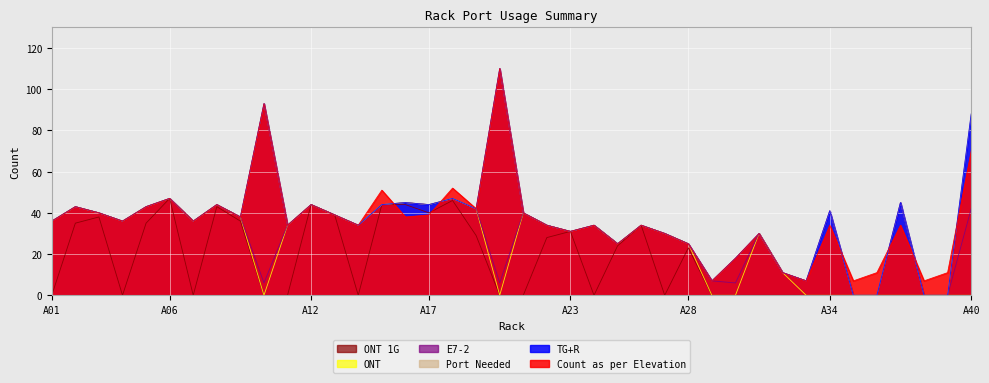

Reading right to left, transcribe all the data shown in this chart.

Count as per Elevation: A40=70	A39=11	A38=7	A37=34	A36=11	A35=7	A34=34	A33=7	A32=11	A31=30	A30=18	A29=7	A28=25	A27=30	A26=34	A25=25	A24=34	A23=31	A22=34	A21=40	A20=110	A19=42	A18=52	A17=39	A16=38	A15=51	A14=34	A13=39	A12=44	A11=34	A10=93	A09=38	A08=44	A07=36	A06=47	A05=43	A04=36	A03=40	A02=43	A01=36
TG+R: A40=88	A39=0	A38=0	A37=45	A36=0	A35=0	A34=41	A33=7	A32=11	A31=30	A30=18	A29=7	A28=25	A27=30	A26=34	A25=25	A24=34	A23=31	A22=34	A21=40	A20=110	A19=42	A18=47	A17=44	A16=45	A15=44	A14=34	A13=39	A12=44	A11=34	A10=93	A09=38	A08=44	A07=36	A06=47	A05=43	A04=36	A03=40	A02=43	A01=36
Port Needed: A40=88	A39=0	A38=0	A37=45	A36=0	A35=0	A34=41	A33=7	A32=11	A31=30	A30=18	A29=7	A28=25	A27=30	A26=34	A25=25	A24=34	A23=31	A22=34	A21=40	A20=110	A19=42	A18=47	A17=44	A16=45	A15=44	A14=34	A13=39	A12=44	A11=34	A10=93	A09=38	A08=44	A07=36	A06=47	A05=43	A04=36	A03=40	A02=43	A01=36
E7-2: A40=42	A39=0	A38=0	A37=45	A36=0	A35=0	A34=41	A33=7	A32=11	A31=30	A30=6	A29=7	A28=25	A27=30	A26=34	A25=25	A24=34	A23=31	A22=34	A21=40	A20=6	A19=42	A18=47	A17=44	A16=45	A15=44	A14=34	A13=39	A12=44	A11=34	A10=6	A09=38	A08=44	A07=36	A06=47	A05=43	A04=36	A03=40	A02=43	A01=36
ONT: A40=0	A39=0	A38=0	A37=0	A36=0	A35=0	A34=0	A33=0	A32=11	A31=30	A30=0	A29=0	A28=25	A27=30	A26=34	A25=25	A24=34	A23=31	A22=34	A21=40	A20=0	A19=42	A18=47	A17=44	A16=45	A15=44	A14=34	A13=39	A12=44	A11=34	A10=0	A09=38	A08=44	A07=36	A06=47	A05=43	A04=36	A03=40	A02=43	A01=36
ONT 1G: A40=0	A39=0	A38=0	A37=0	A36=0	A35=0	A34=0	A33=0	A32=0	A31=0	A30=0	A29=0	A28=23	A27=0	A26=34	A25=24	A24=0	A23=31	A22=28	A21=0	A20=0	A19=29	A18=46	A17=40	A16=44	A15=44	A14=0	A13=39	A12=44	A11=0	A10=0	A09=36	A08=43	A07=0	A06=47	A05=35	A04=0	A03=38	A02=35	A01=0